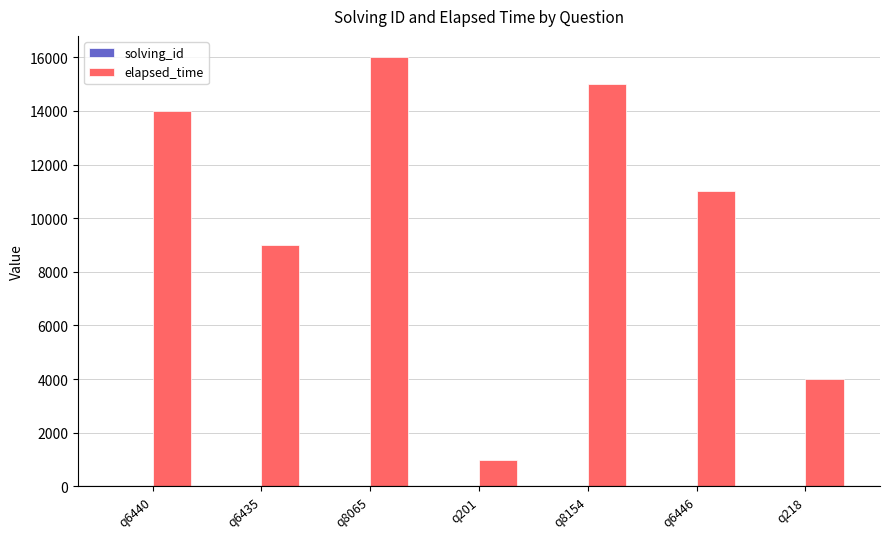

Which series has the largest total across all categories?

elapsed_time